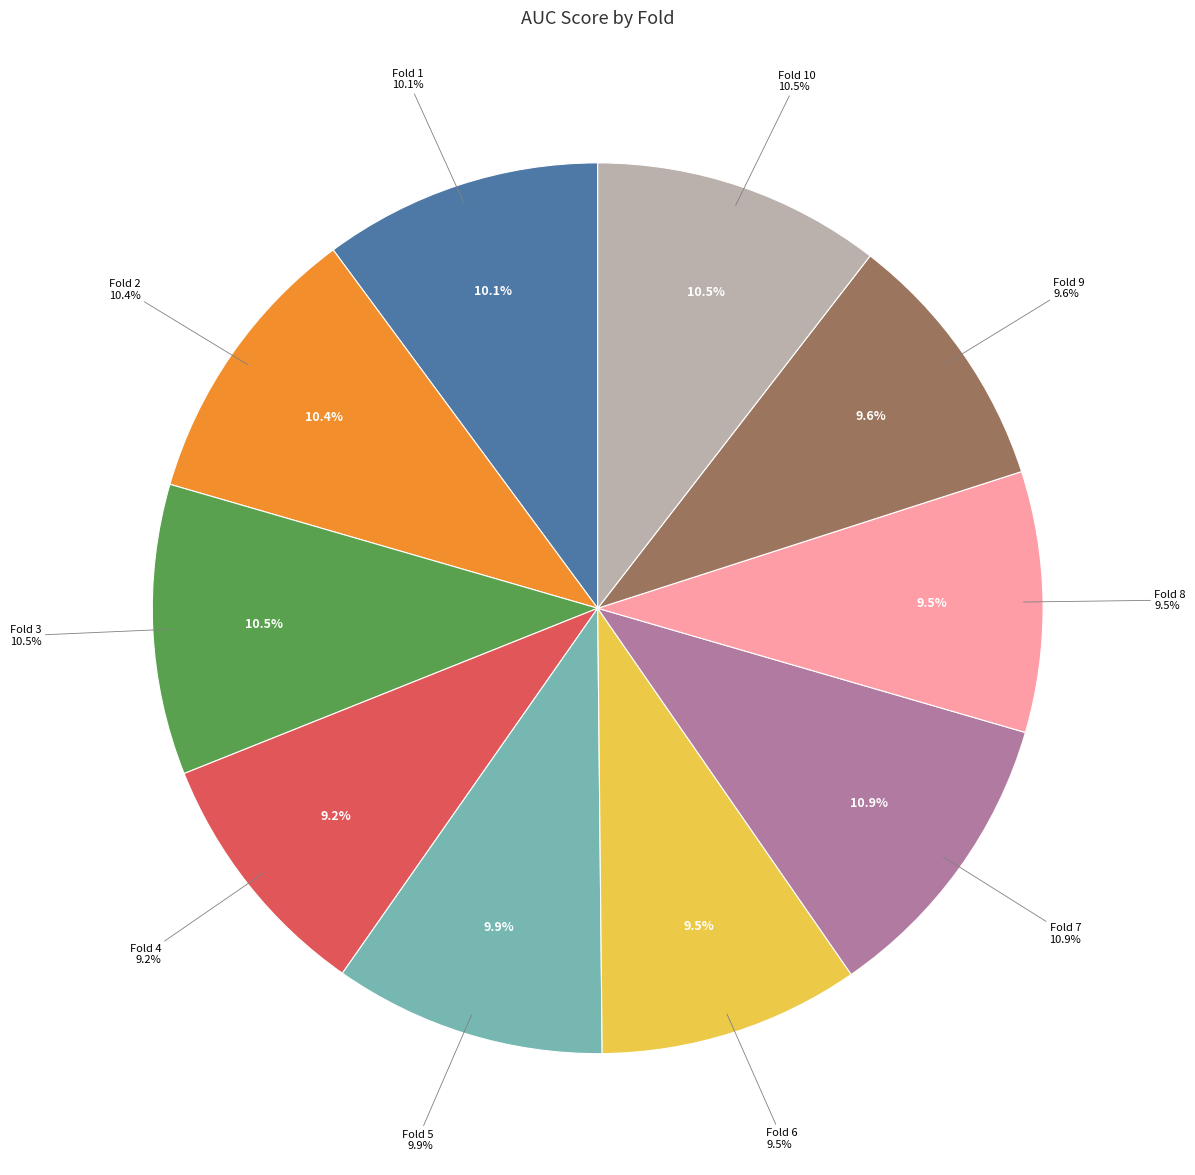

Which slice is the largest?

Fold 7